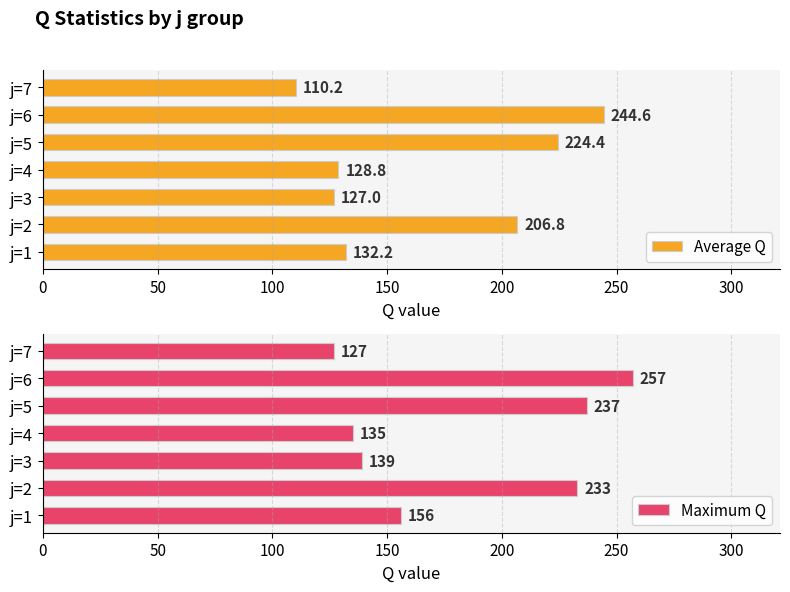

True or false: Average Q has a value of 60.6 at j=6.

False